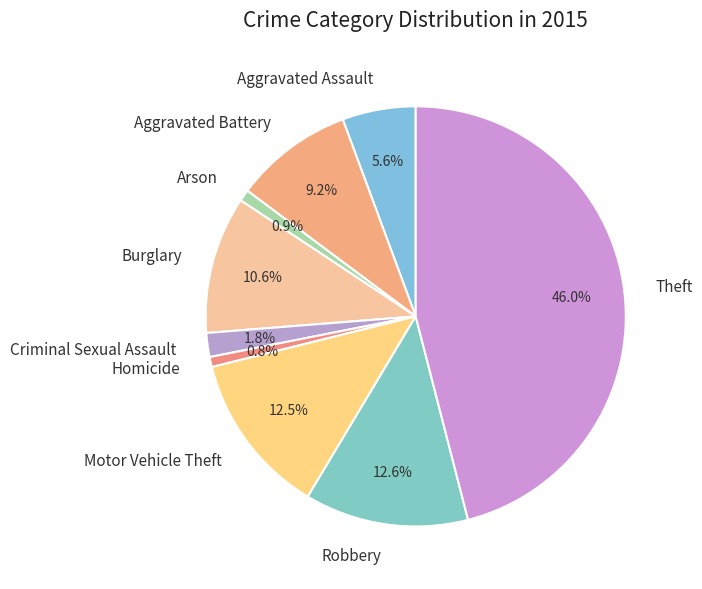

Which category has the biggest portion of the pie?

Theft